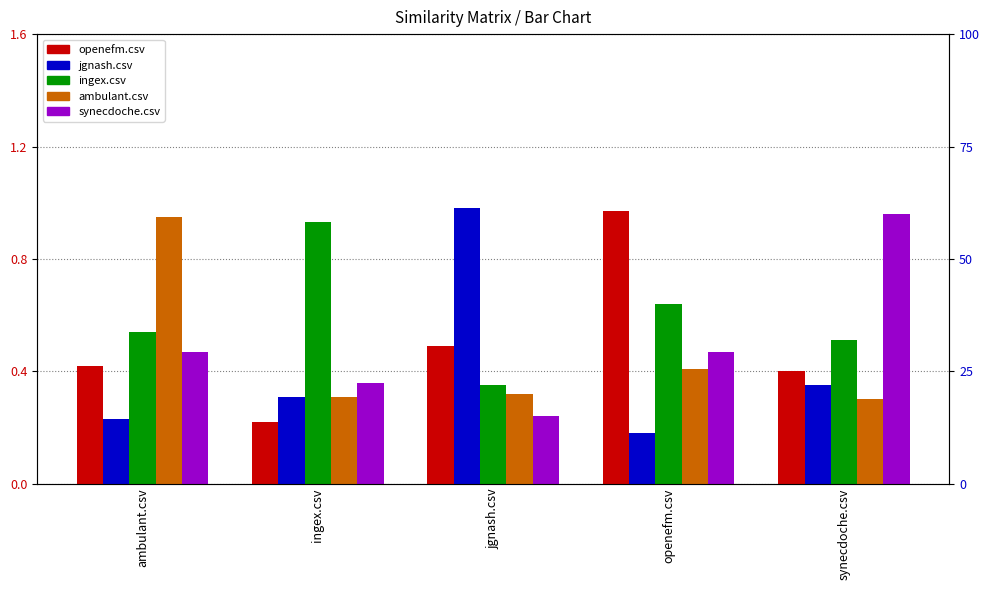

True or false: jgnash.csv has a value of 0.2 at openefm.csv.

True